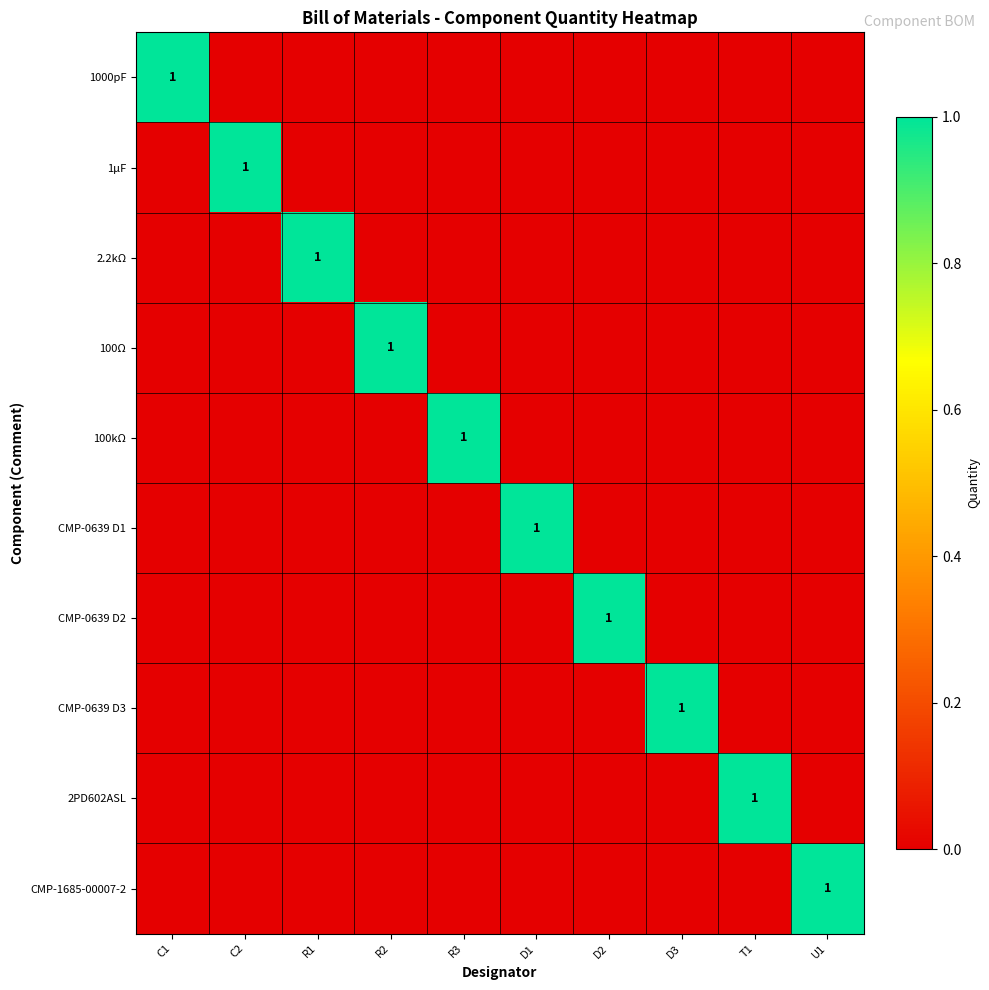

True or false: 100kΩ has a value of 2 at R3.

False